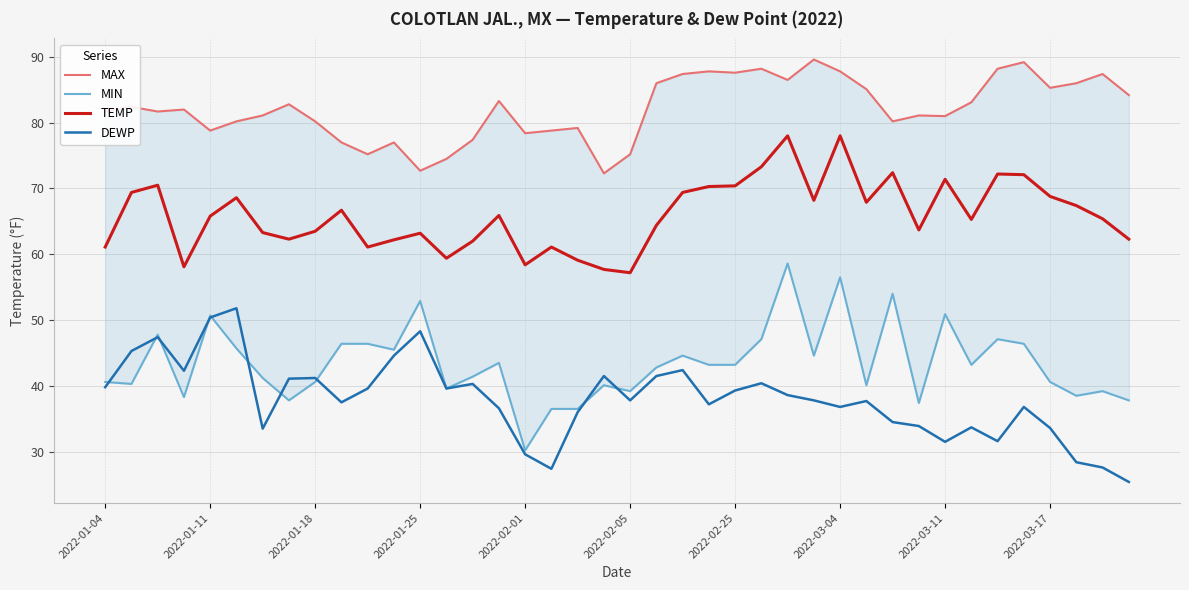

What is the average value of the DEWP series?

38.0